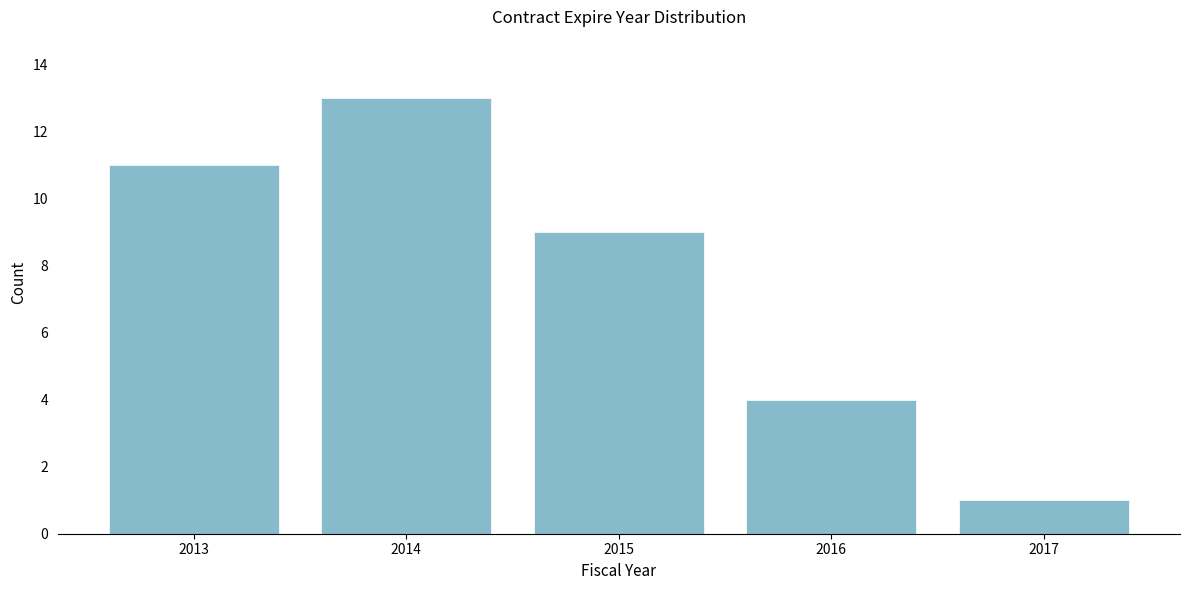

Reading left to right, list all the values displayed in this chart.

2013=11	2014=13	2015=9	2016=4	2017=1